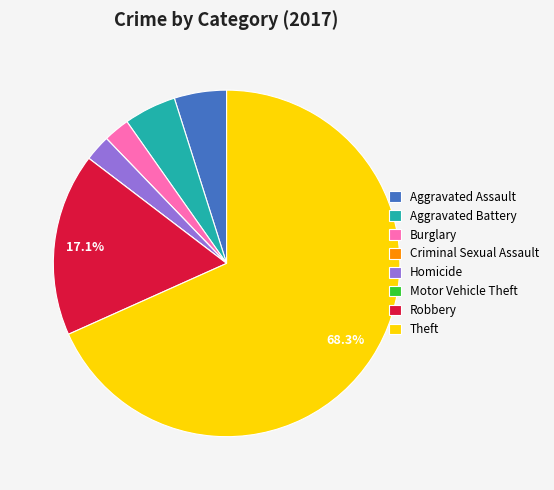

Between Theft and Burglary, which is larger?

Theft